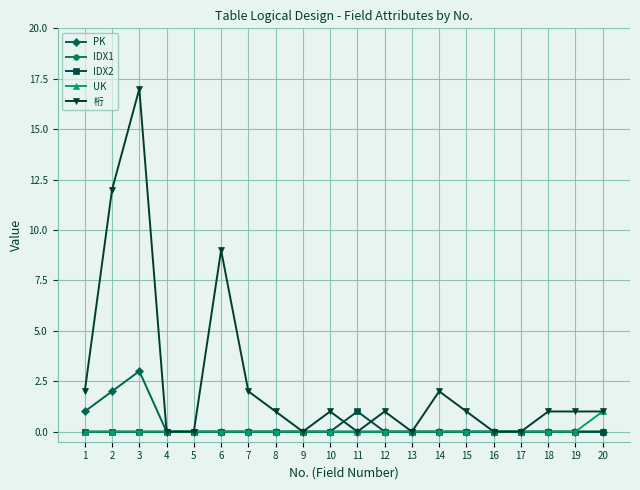

How many data points does each series have?

20